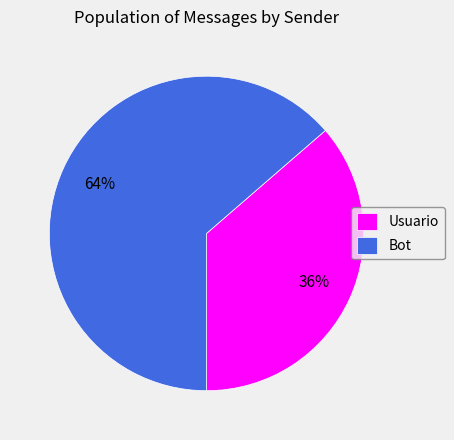

To the nearest percent, what is the combined percentage of Usuario and Bot?

100%